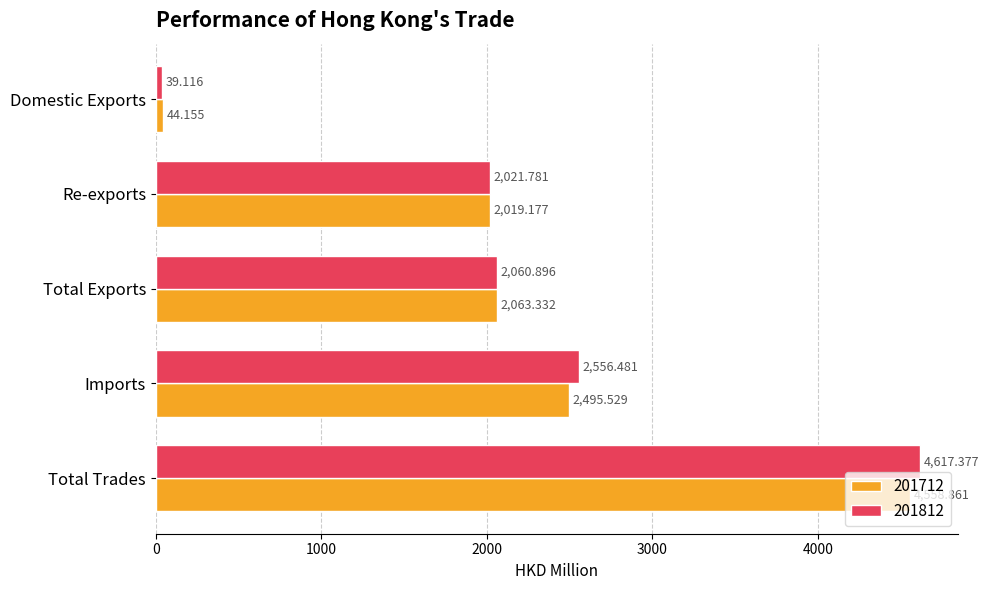

What is the difference between the 201812 values at Total Trades and Domestic Exports?

4578.3